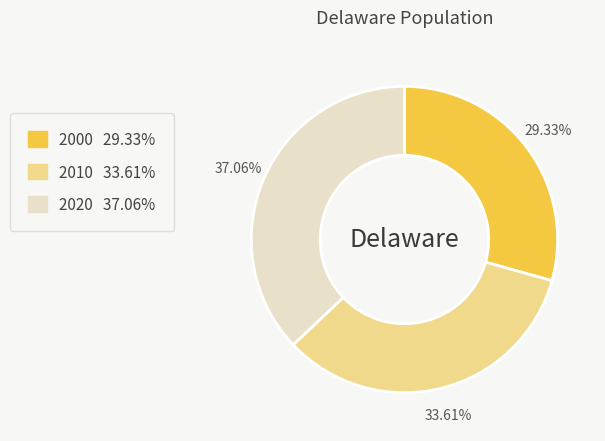

Rank the categories by value from lowest to highest.

2000, 2010, 2020